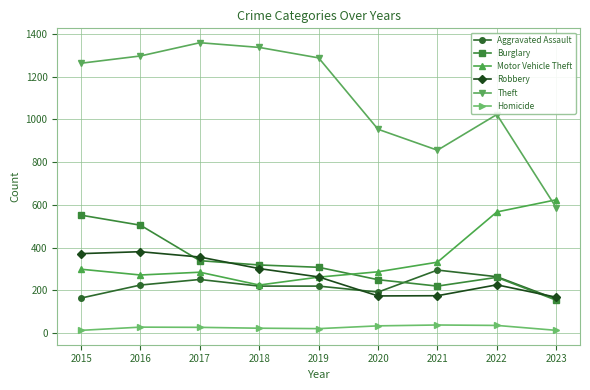

What value does the Aggravated Assault series have at 2018, to the nearest 50?

200